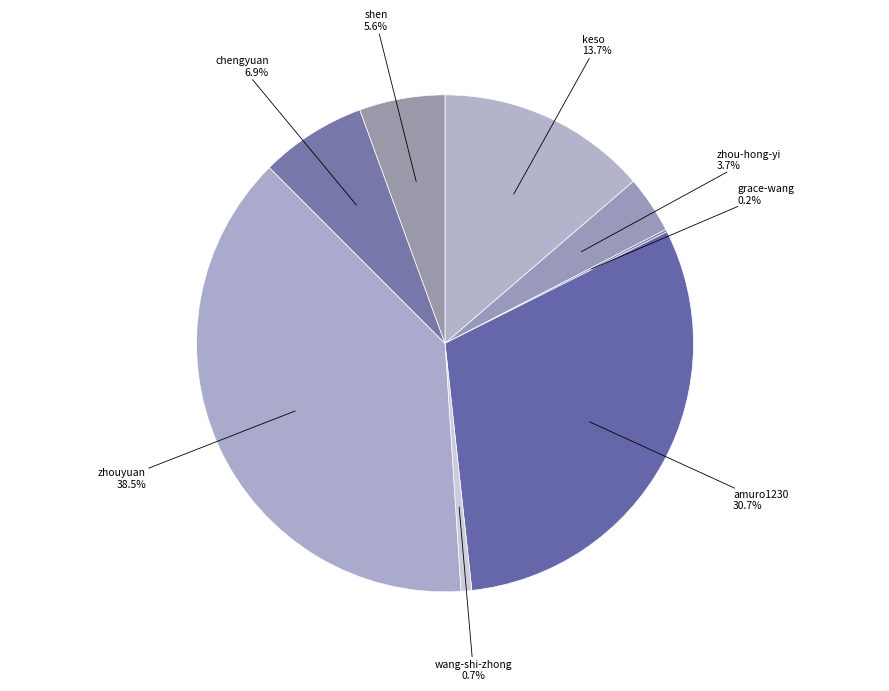

What is the ratio of the value at wang-shi-zhong to the value at keso?

0.1